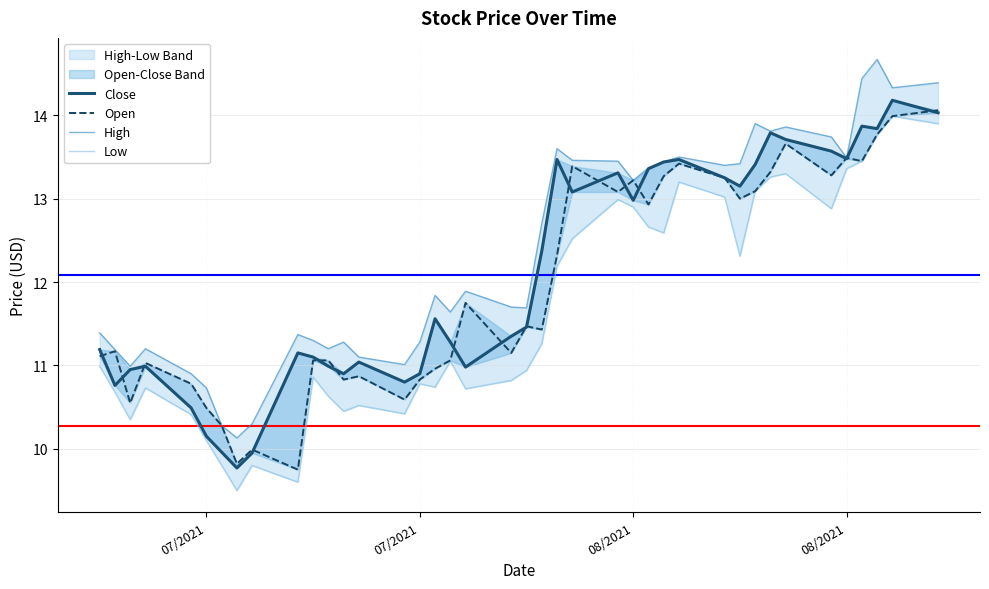

Is this an area chart (filled region under the line)?

No